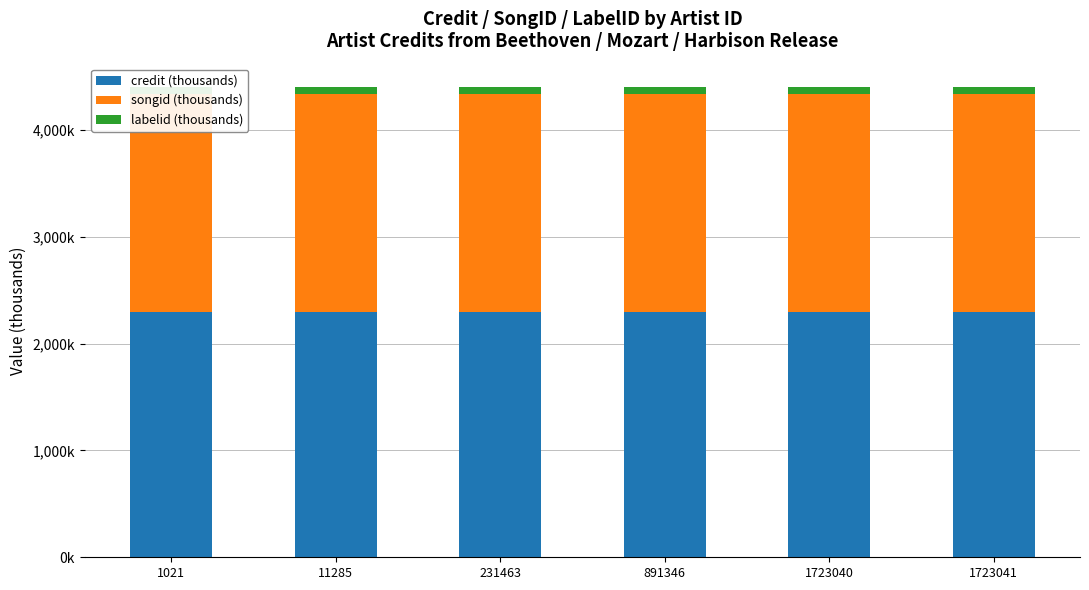

What is the spread (max minus min) of values at 231463?

2233.3